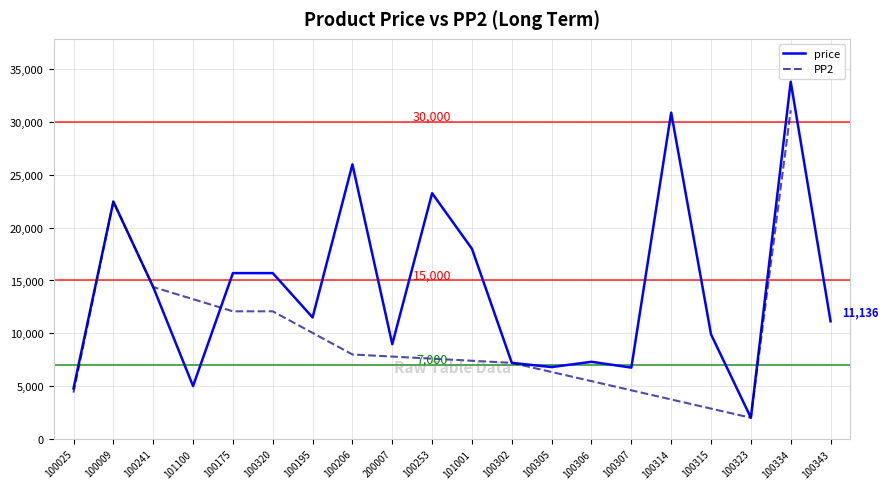

What value does the data have at 100314?

30900